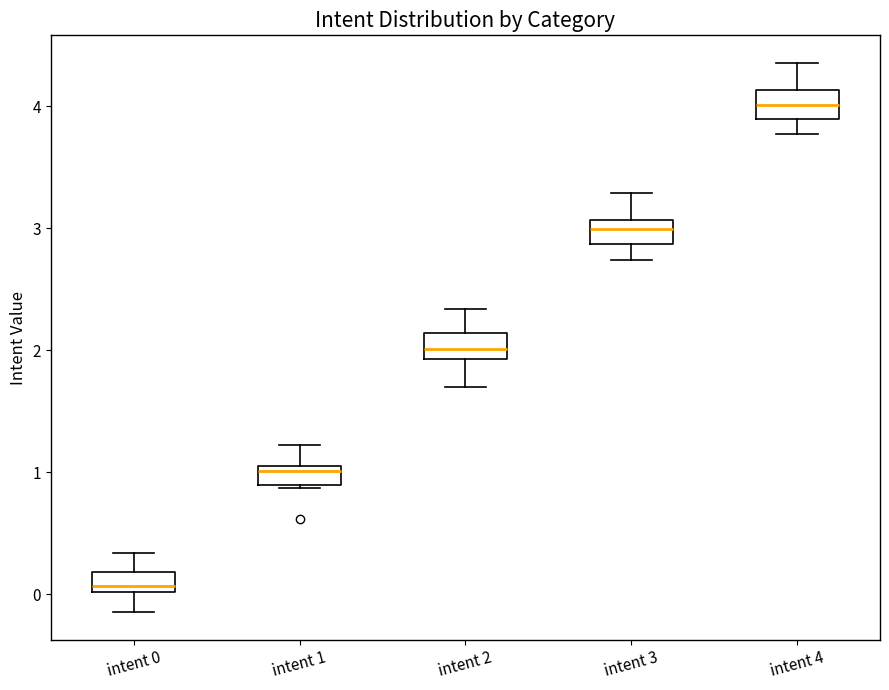

Reading left to right, transcribe this box plot: for each box, give where its median line is, the range the box spans, and where its two whiskers end, as read against the y-axis. The values are not printed on the chart, so give them approximately, as read against the axis.

intent 0: median 0.1, box 0.0 to 0.2, whiskers -0.1 to 0.3
intent 1: median 1.0 (just below the box's upper edge), box 0.9 to 1.0, whiskers 0.9 to 1.2
intent 2: median 2.0, box 1.9 to 2.1, whiskers 1.7 to 2.3
intent 3: median 3.0, box 2.9 to 3.1, whiskers 2.7 to 3.3
intent 4: median 4.0, box 3.9 to 4.1, whiskers 3.8 to 4.4